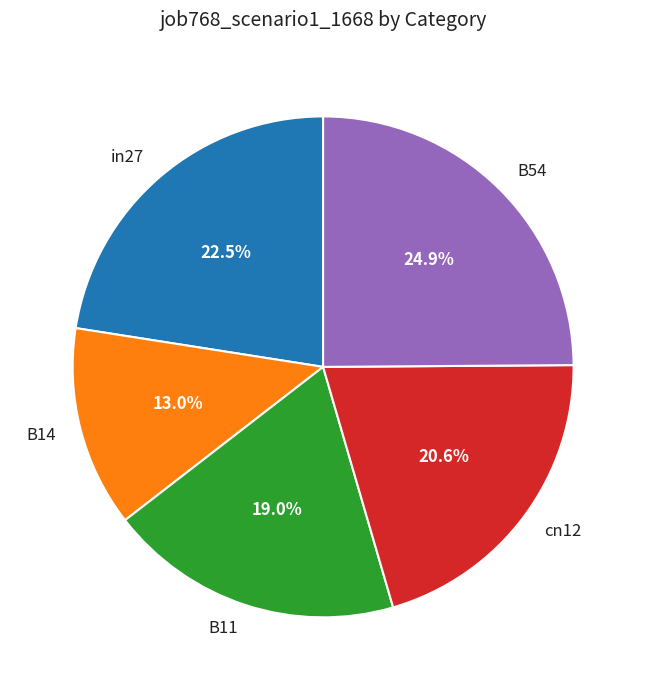

To the nearest percent, what portion does B54 represent?

25%